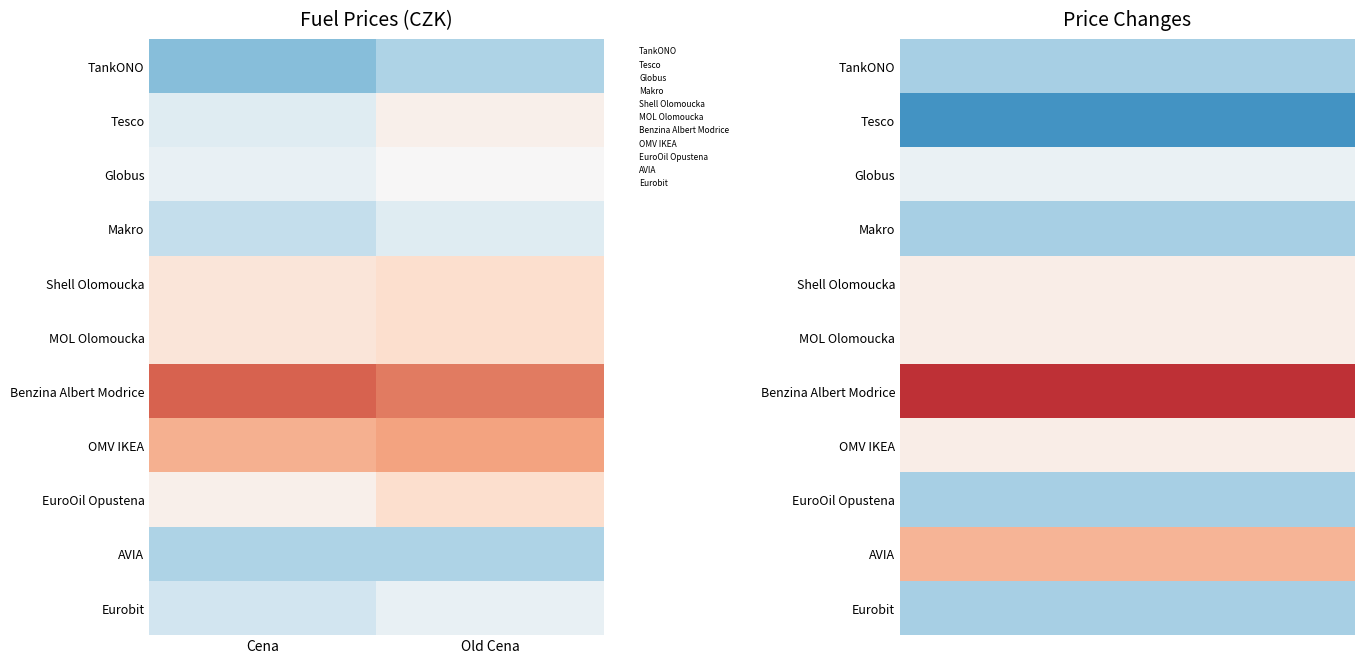

Count the number of data series in this chart.

11